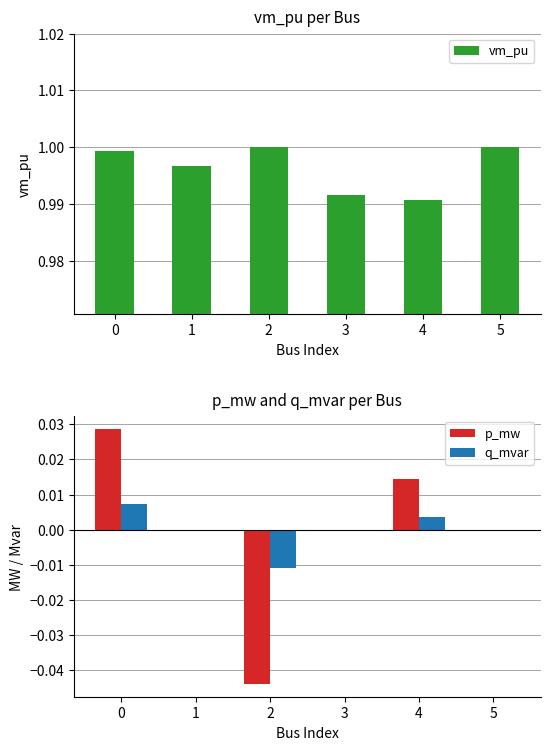

What is the maximum value shown in the chart?

1.0